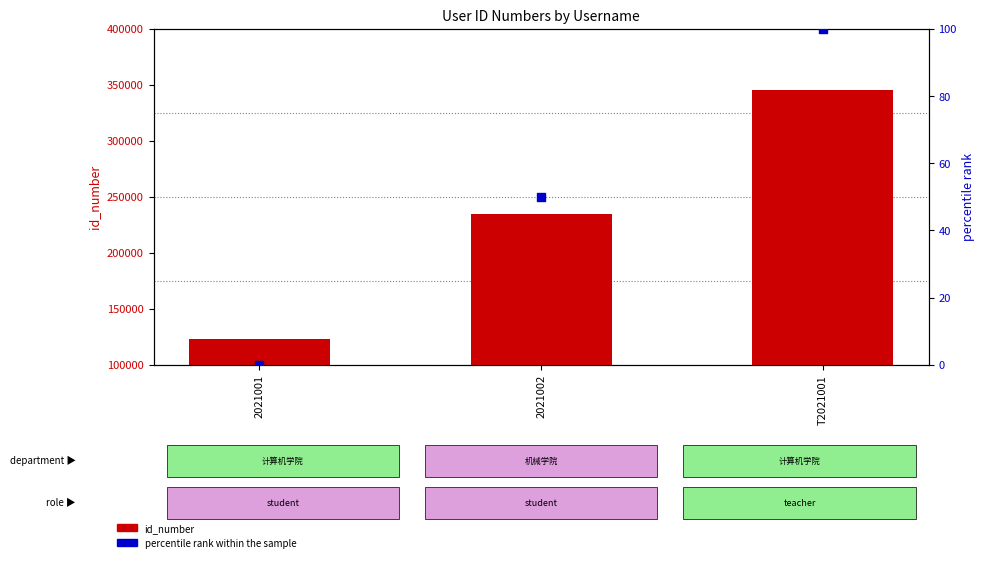

At which category is the sum across all series the highest?

T2021001